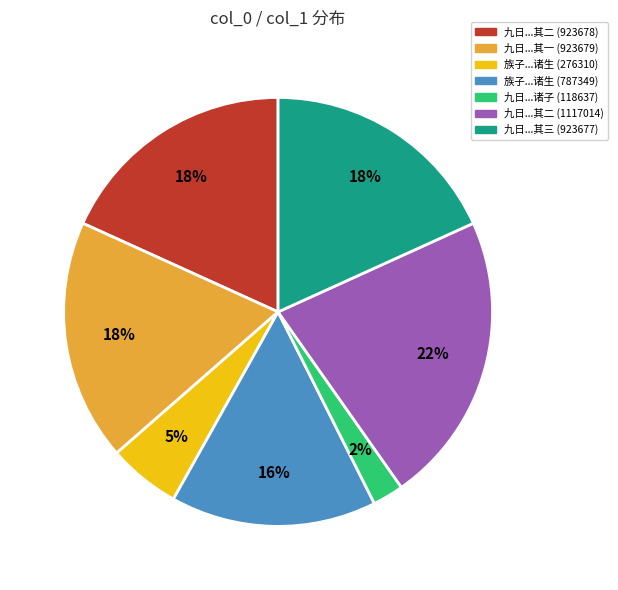

How many slices are in this pie chart?

7